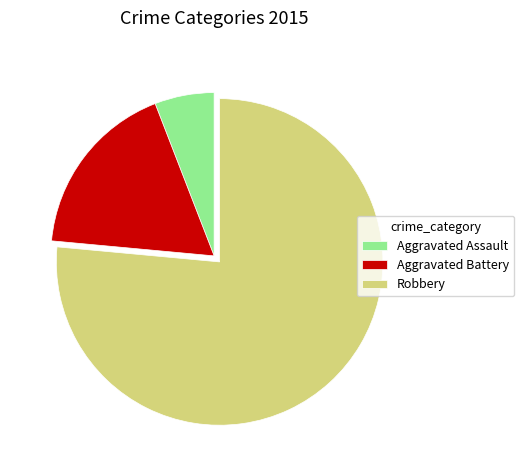

True or false: Aggravated Battery accounts for 4% of the total.

False